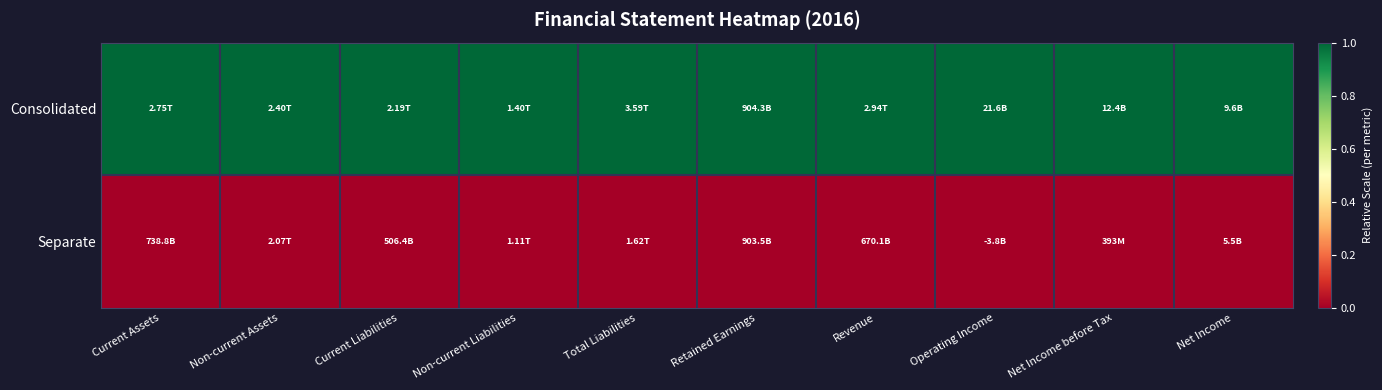

Reading left to right, what are all the values shown in this chart?

Consolidated: Current Assets=1	Non-current Assets=1	Current Liabilities=1	Non-current Liabilities=1	Total Liabilities=1	Retained Earnings=1	Revenue=1	Operating Income=1	Net Income before Tax=1	Net Income=1
Separate: Current Assets=0	Non-current Assets=0	Current Liabilities=0	Non-current Liabilities=0	Total Liabilities=0	Retained Earnings=0	Revenue=0	Operating Income=0	Net Income before Tax=0	Net Income=0